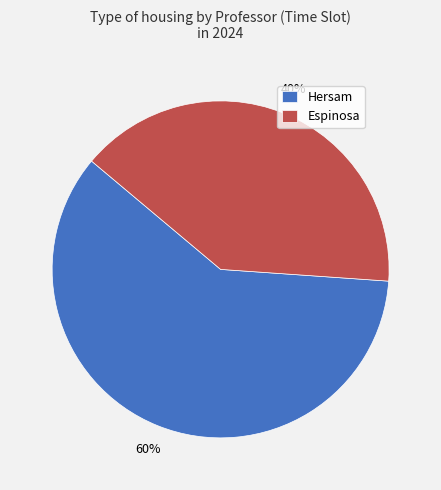

To the nearest percent, what portion does Espinosa represent?

40%